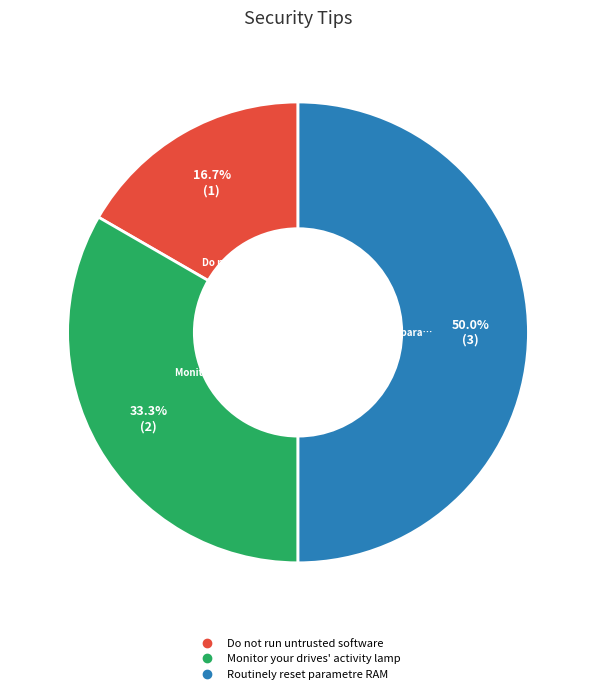

What percentage is NOT represented by Do not run untrusted software?

83.3%